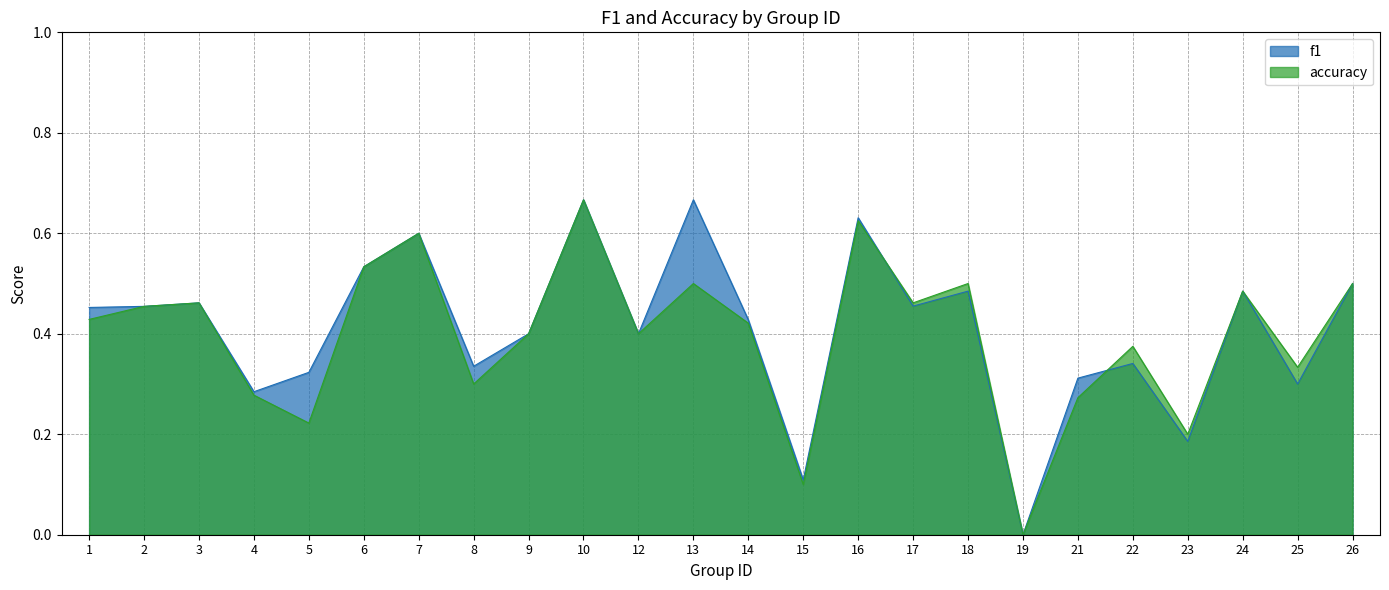

List the series in order of their peak value, lowest first.

f1, accuracy